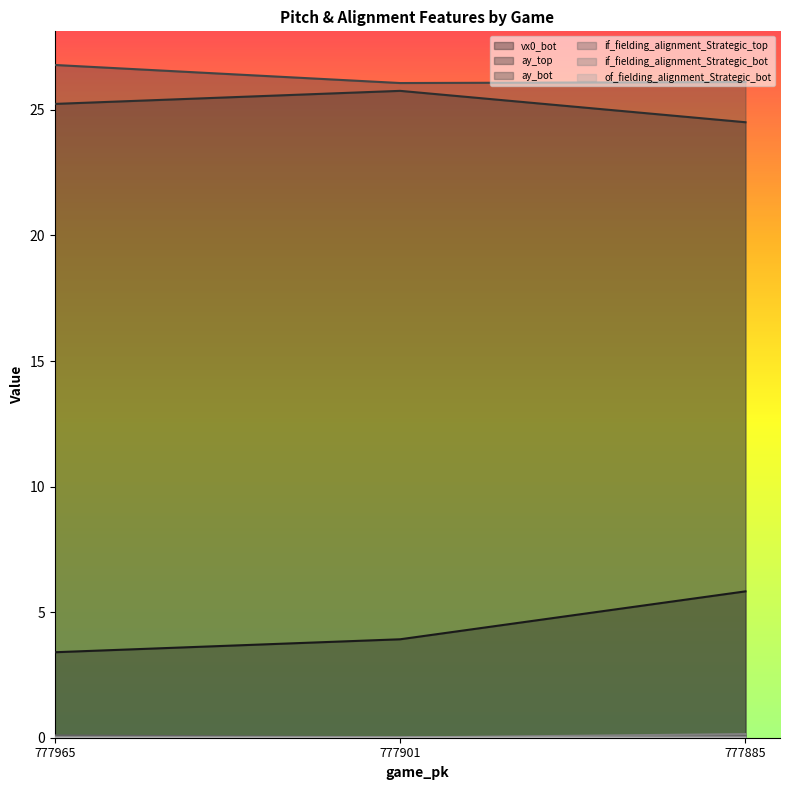

Rank the categories by if_fielding_alignment_Strategic_top value from highest to lowest.

777965, 777885, 777901